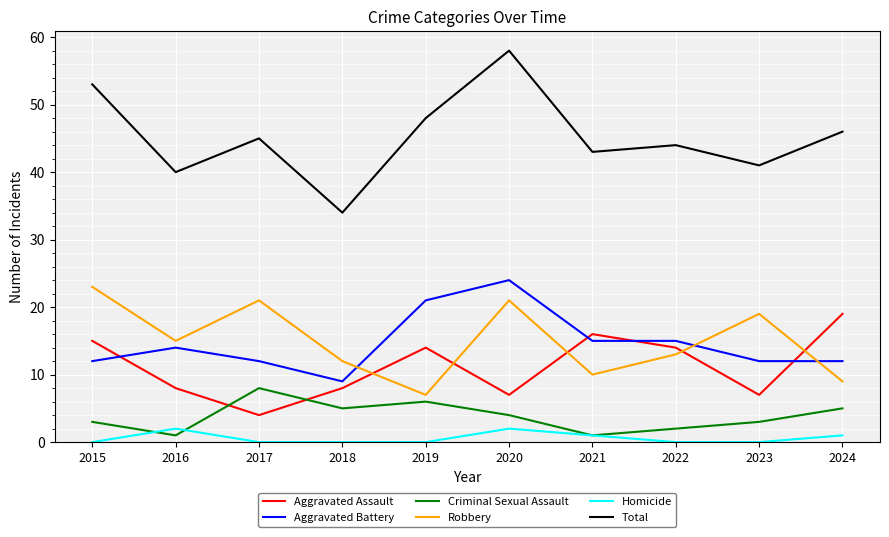

At which label does Total reach its minimum?

2018